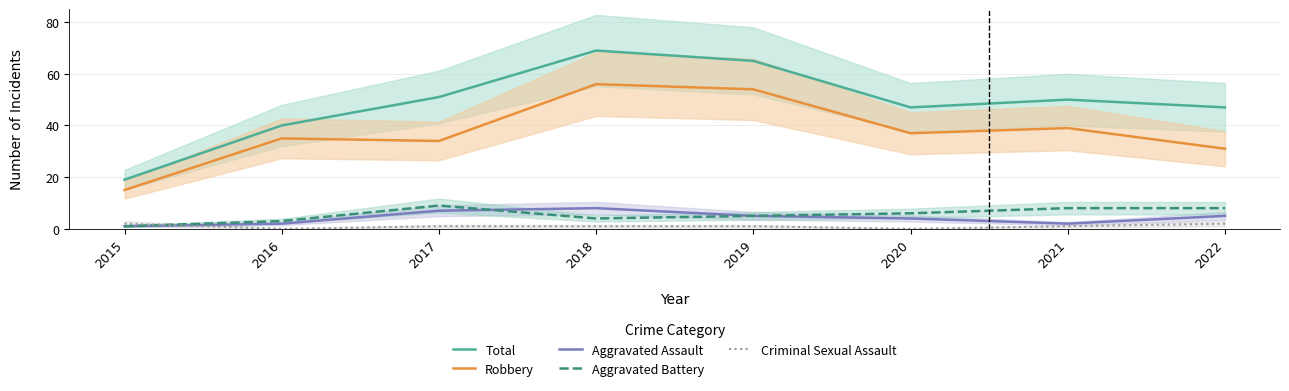

Between 2020 and 2016, which is larger?

2020